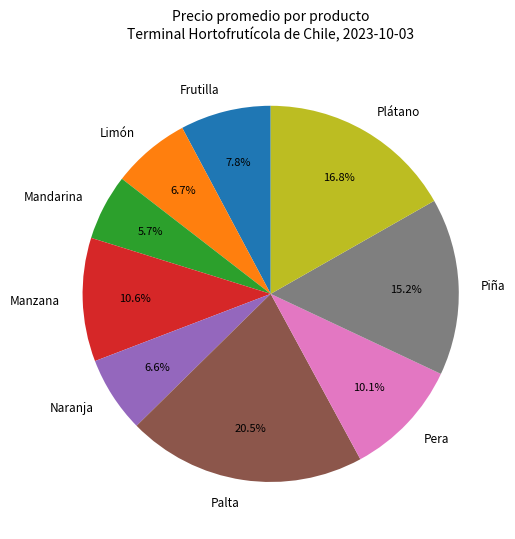

Combined, what portion of the pie is Manzana and Pera?

20.7%